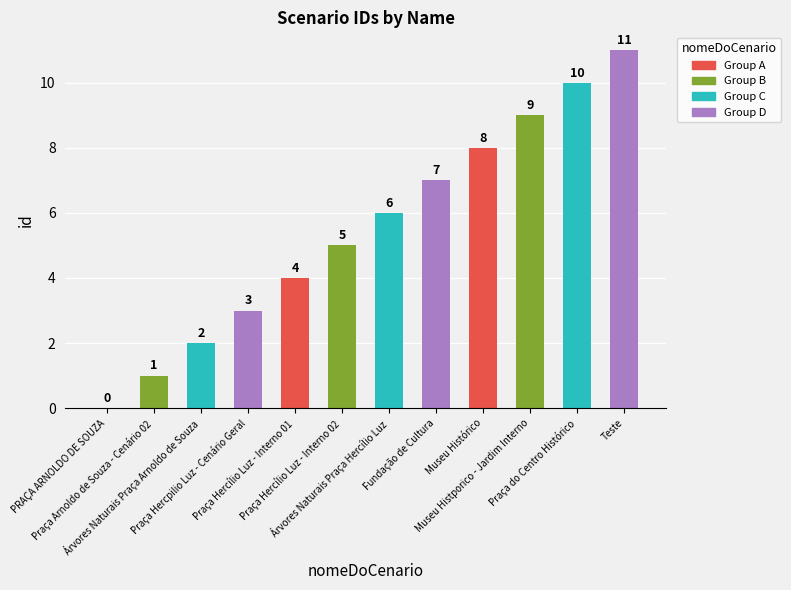

What is the change in value from Museu Histórico to Teste?

+3